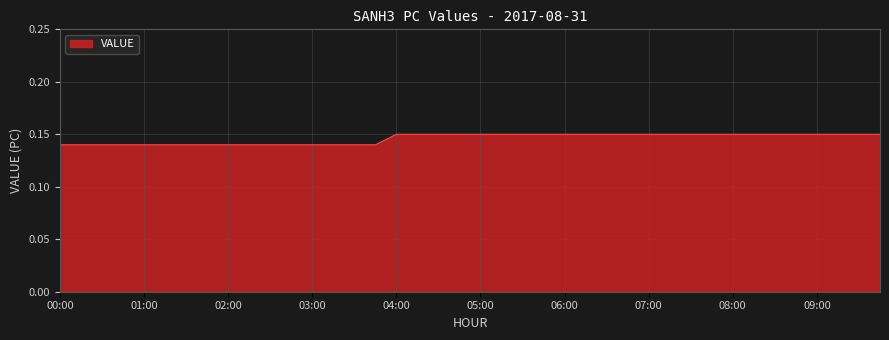

Does the chart display data point markers on the line(s)?

No